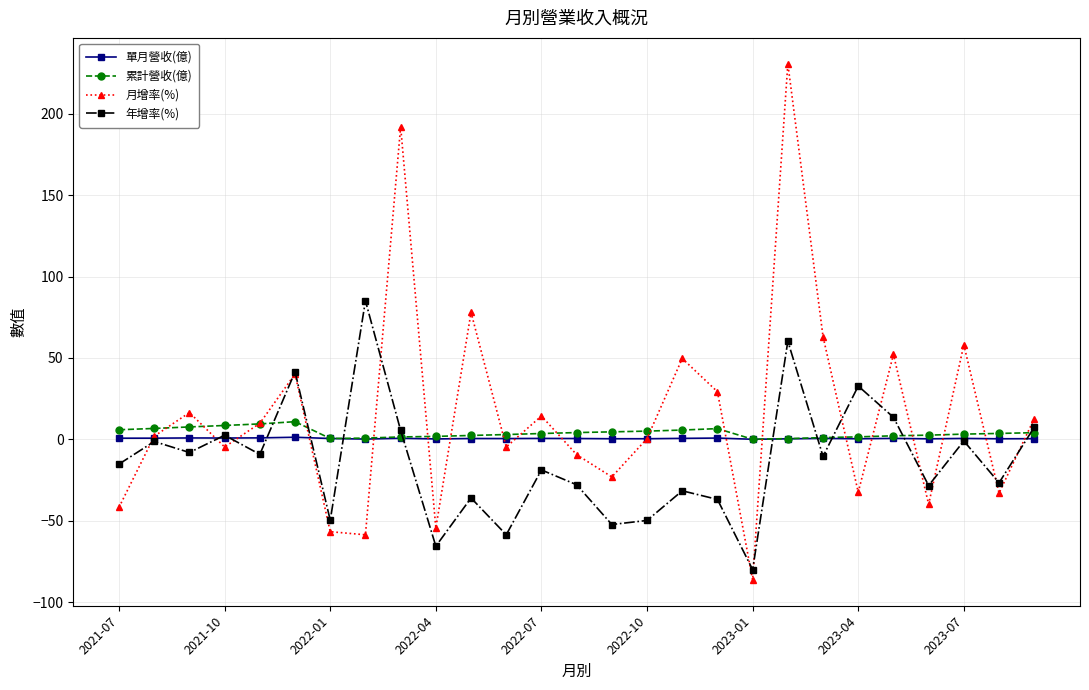

What is the value of the 年增率(%) point at the 13th from the left?

-18.7